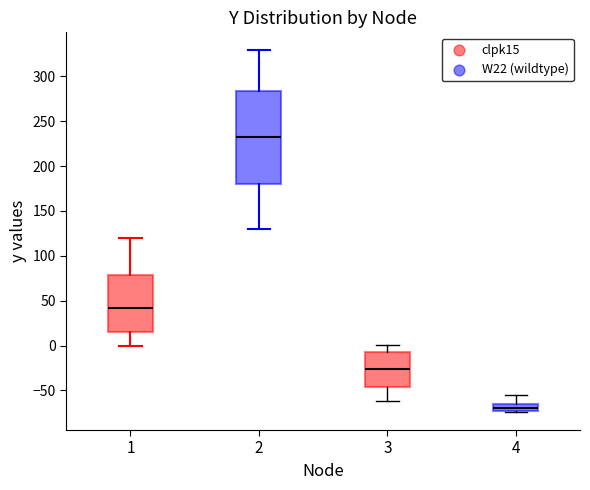

Which box's median line is the lowest?

4